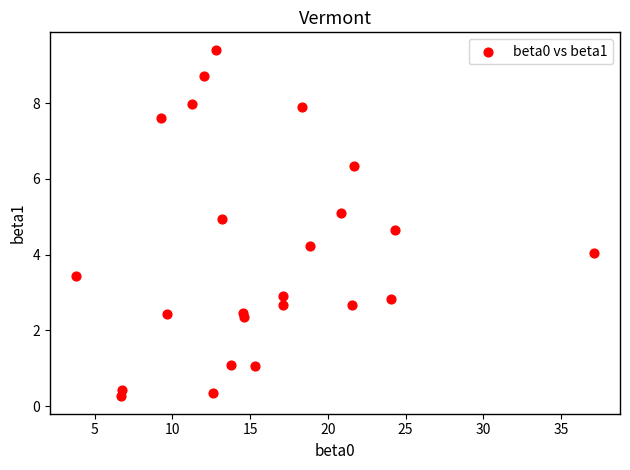

What is the range of X values (max minus min)?

33.3